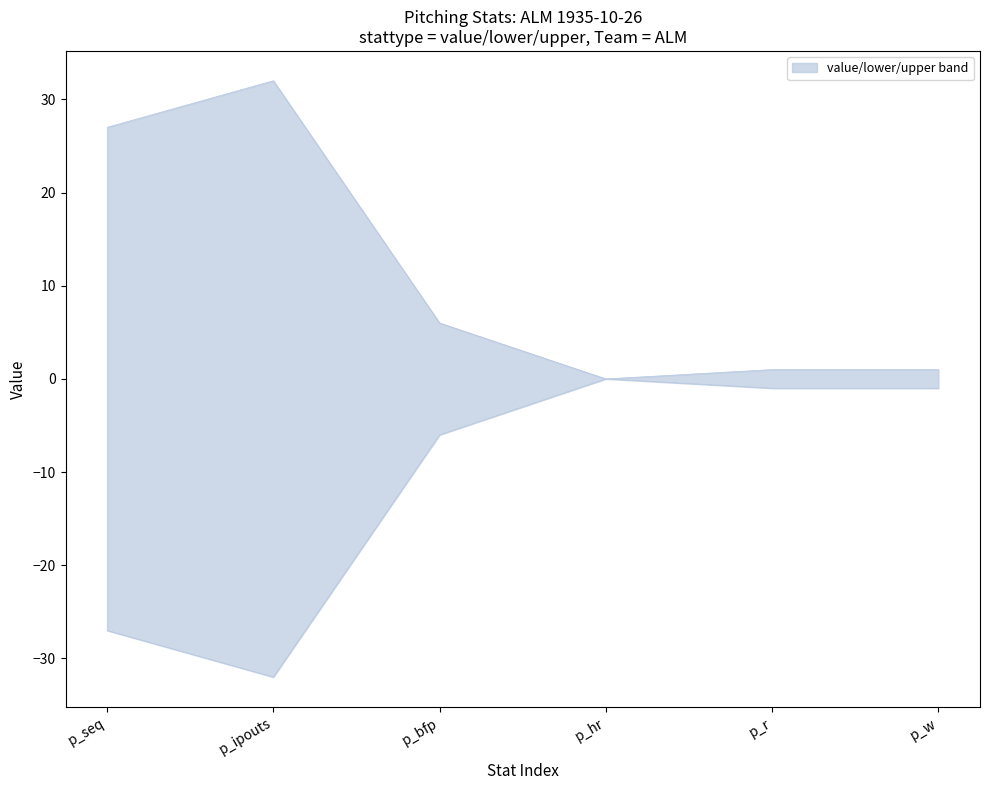

What is the difference between the lower values at p_seq and p_ipouts?

5